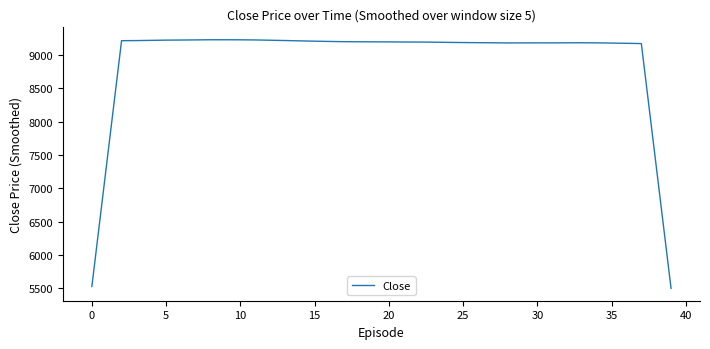

What is the maximum value shown in the chart?

9229.3